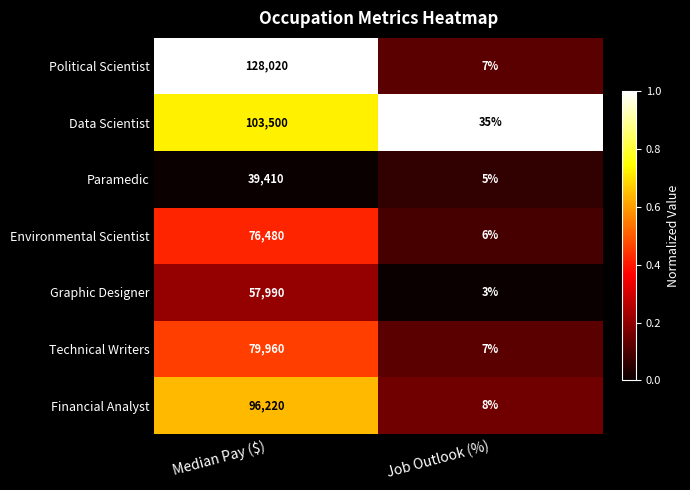

What is the average value of the Political Scientist series?

64014